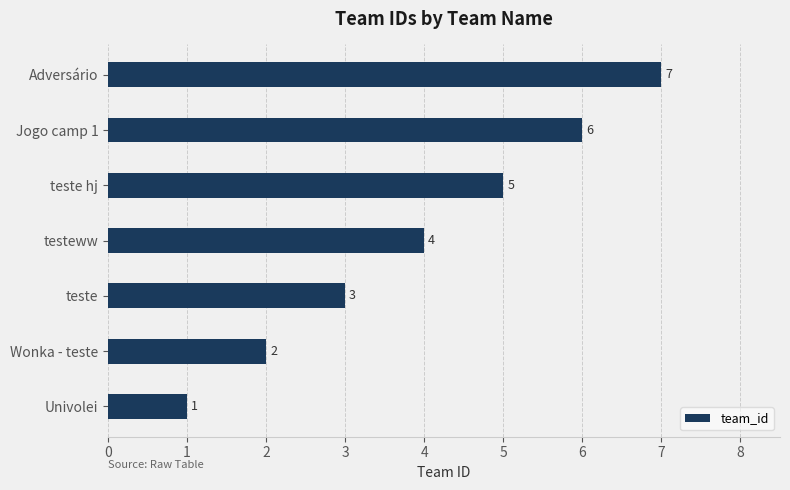

How many series are shown in this chart?

1